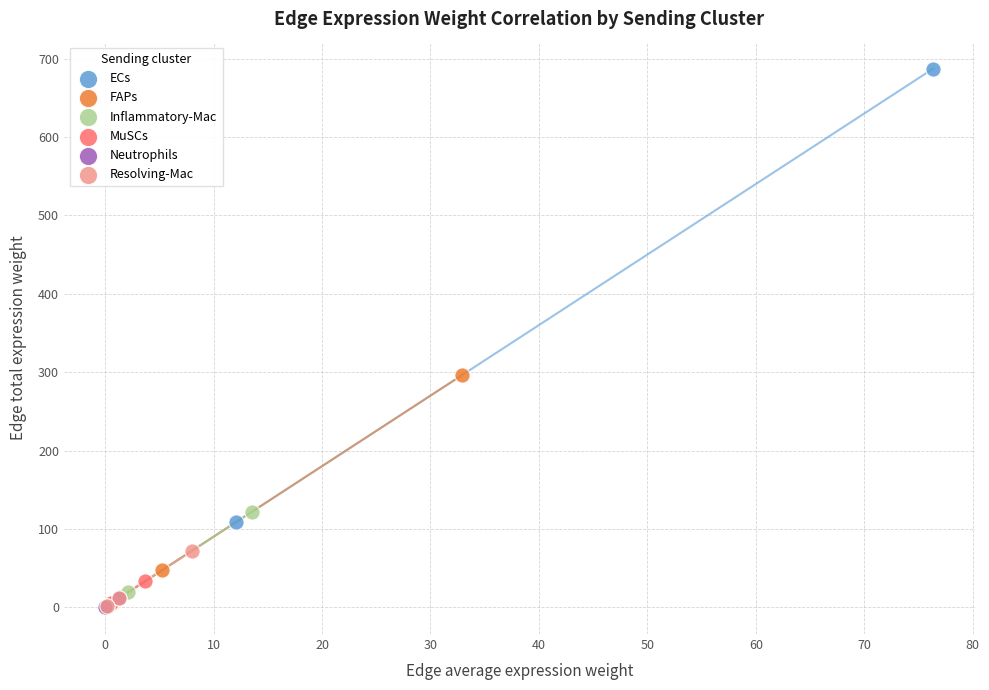

Which series contains the highest Y value?

ECs